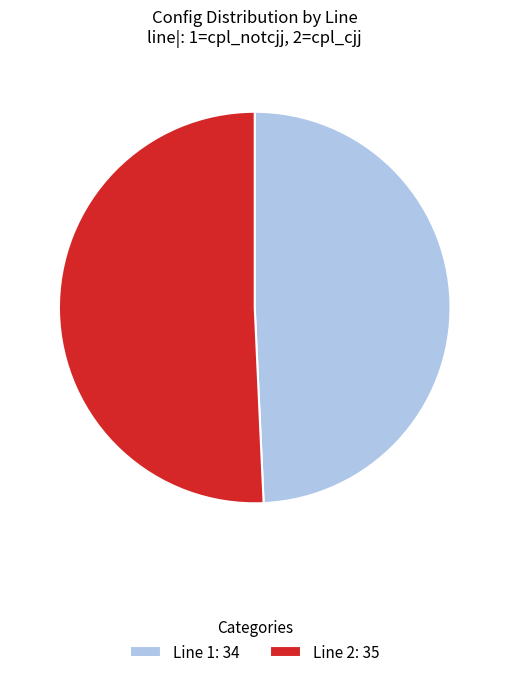

Rank the categories by value from lowest to highest.

Line 1: 34, Line 2: 35